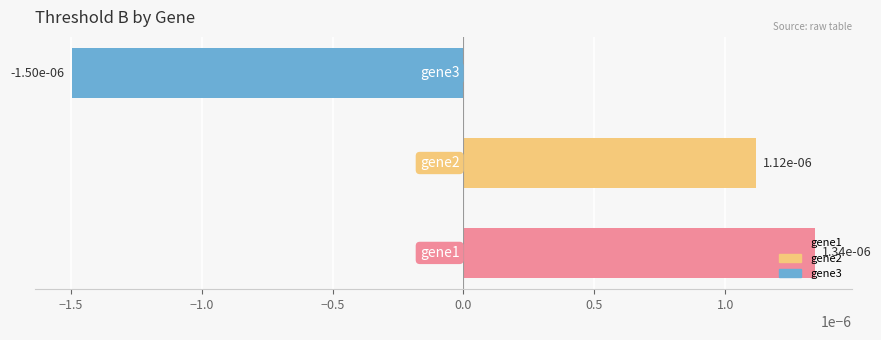

How many series are shown in this chart?

1